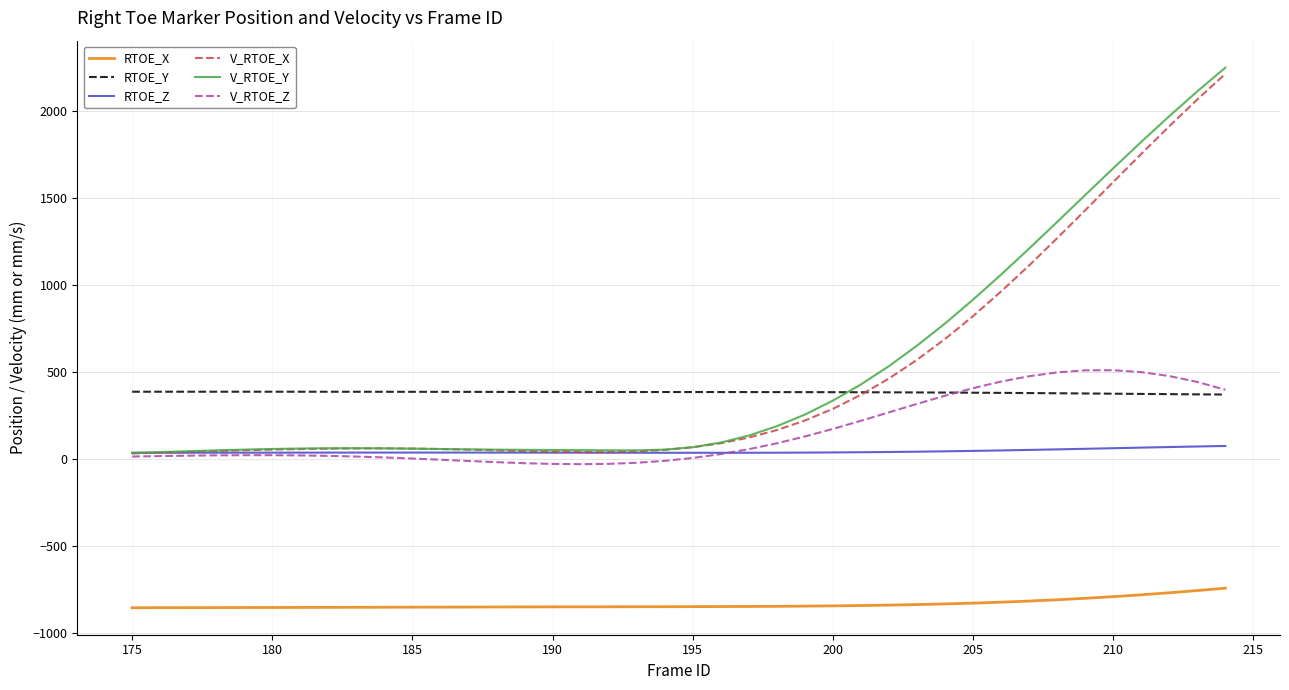

Which series has the largest range (max minus min)?

V_RTOE_Y